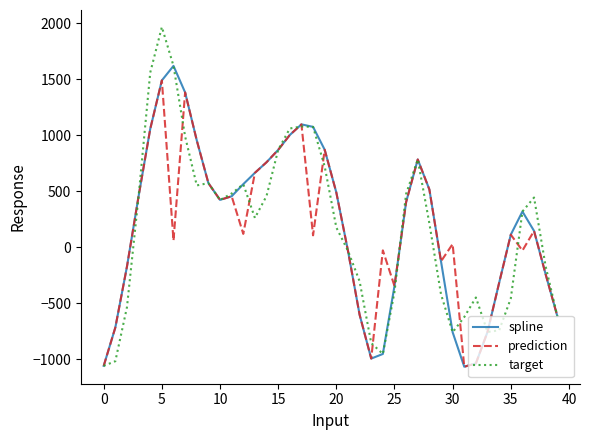

Which series has the widest spread of values?

target